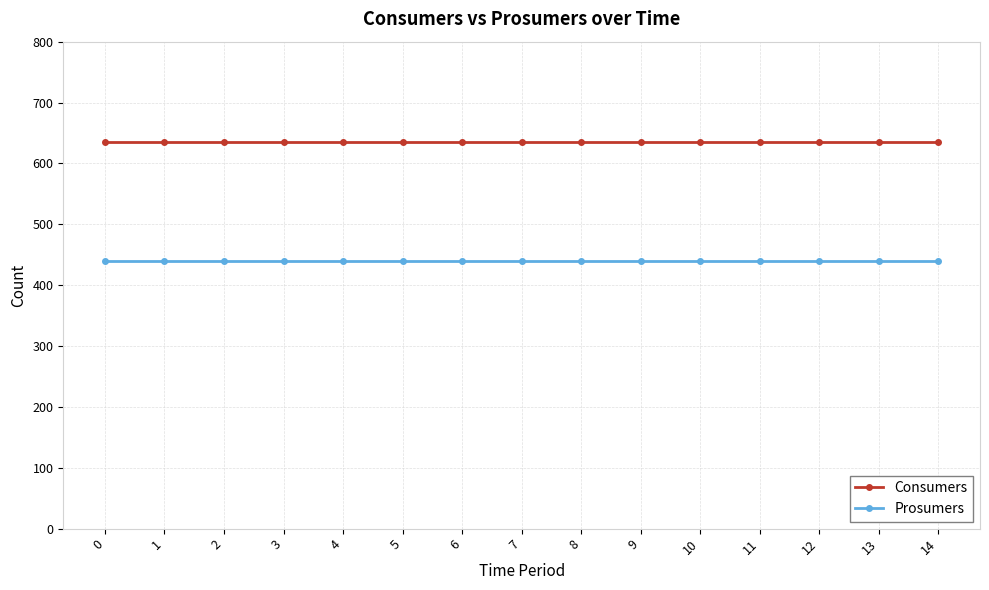

What is the total value across all series at 5?

1075